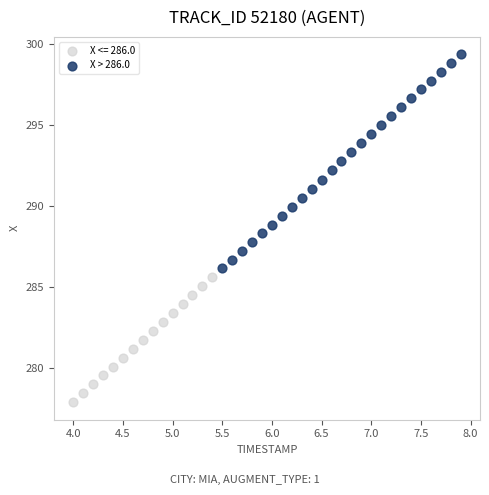

Which series reaches the maximum Y coordinate?

X > 286.0